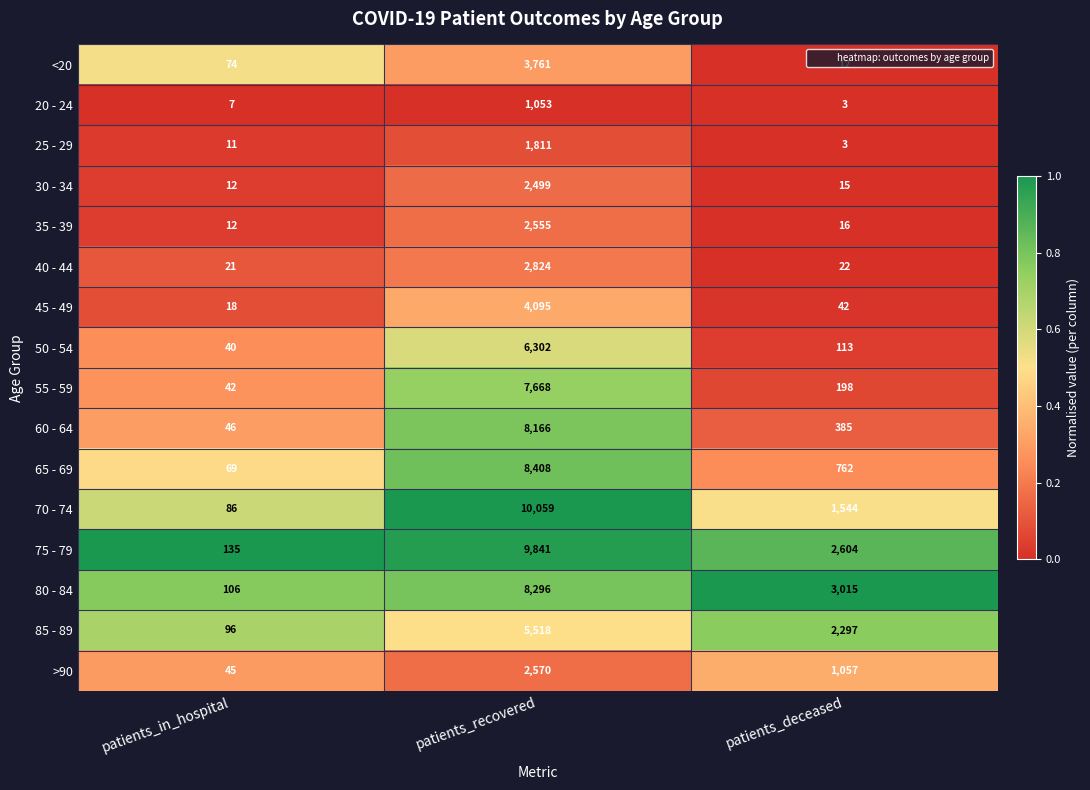

What is the total value across all series at patients_recovered?

85426